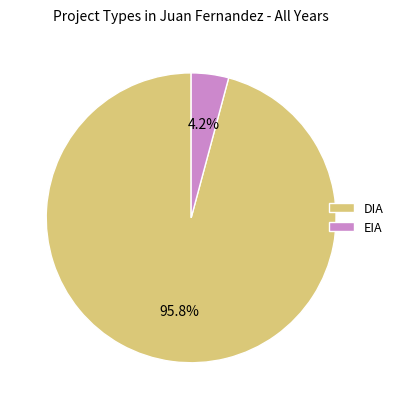

Rank the categories by value from highest to lowest.

DIA, EIA